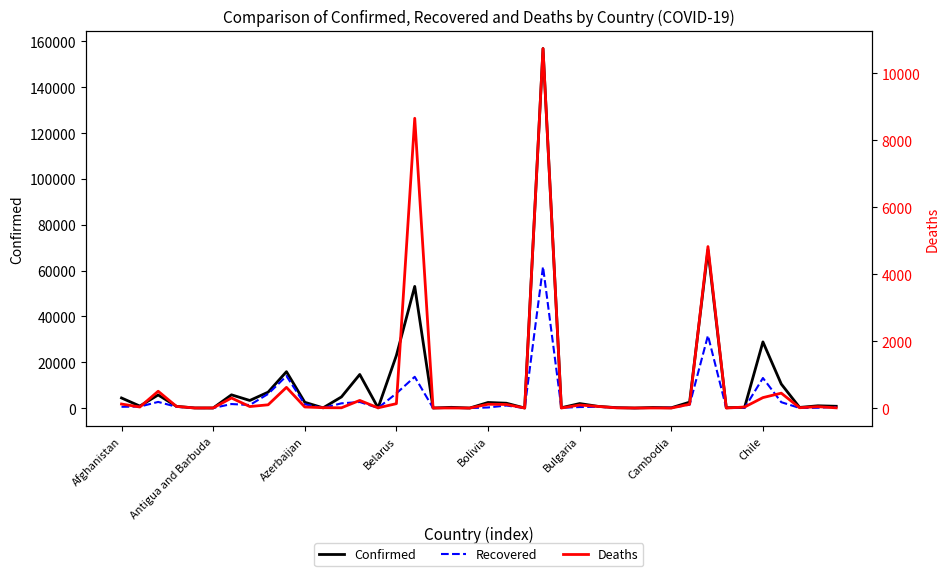

What is the difference between the Recovered values at 15 and 24?

6272